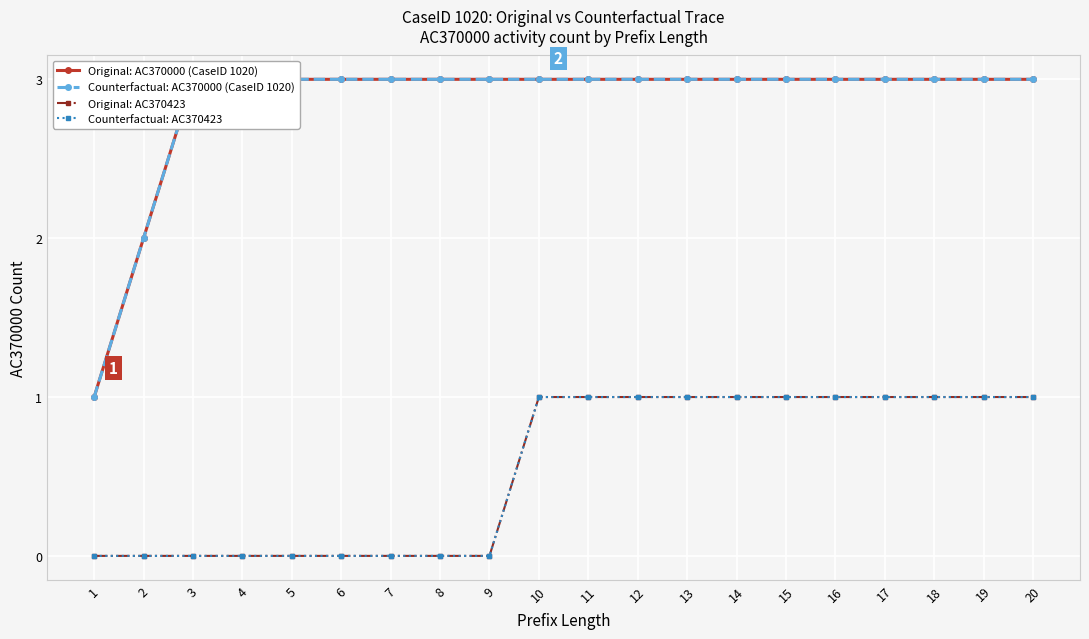

True or false: Original: AC370423 has a value of 0 at 5.

True